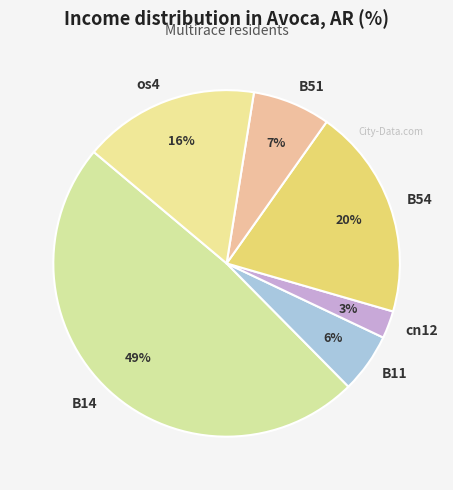

How many segments does this pie chart have?

6